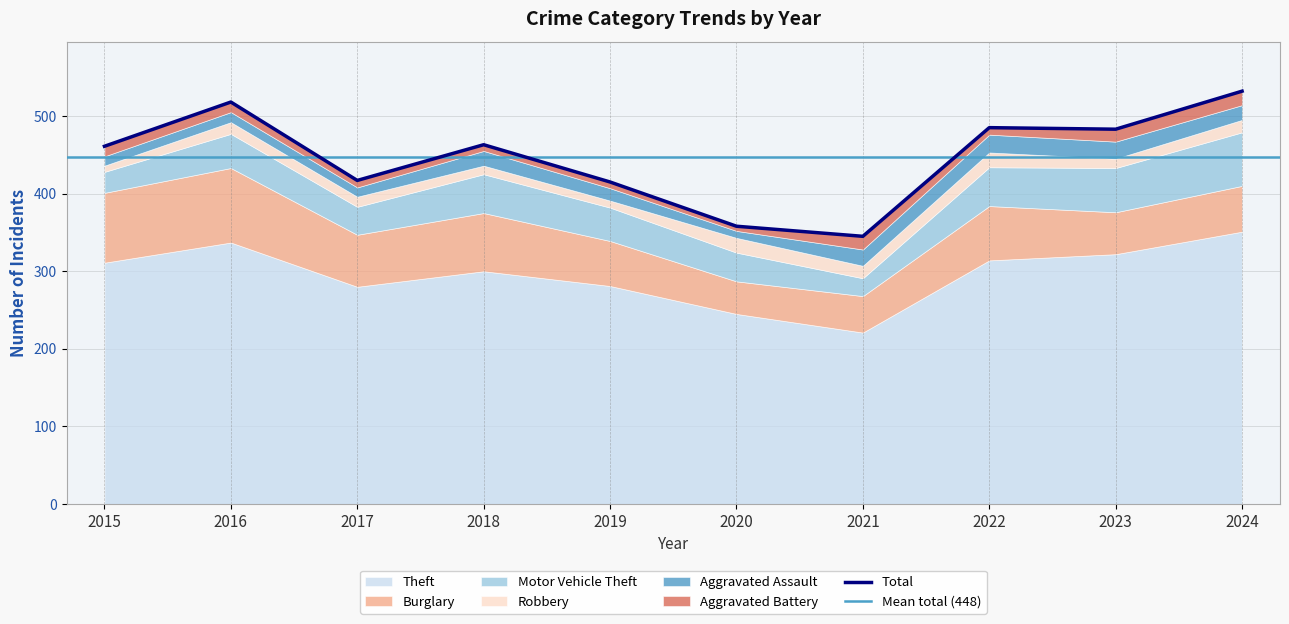

Rank the series by their maximum value, from lowest to highest.

Aggravated Battery, Robbery, Aggravated Assault, Motor Vehicle Theft, Burglary, Theft